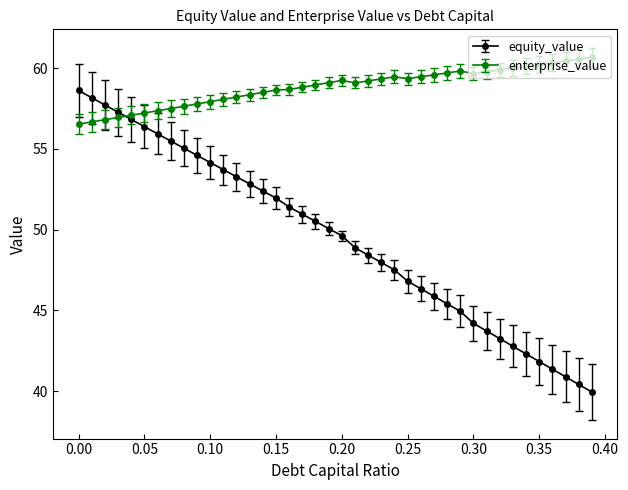

What is the difference between the maximum and minimum values in the equity_value series?

18.7